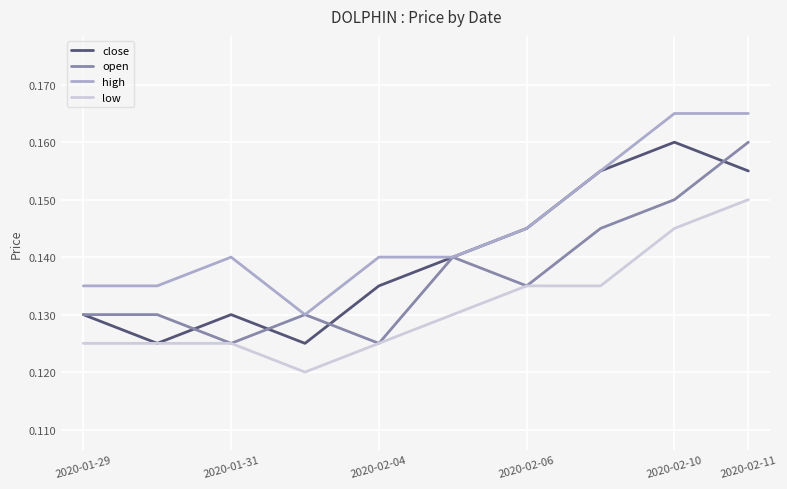

Rank the series by their average value, from highest to lowest.

high, close, open, low